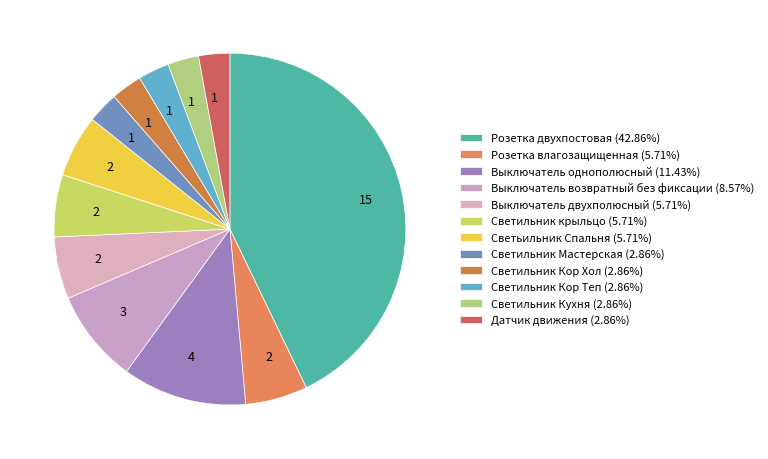

Combined, do Светильник Кухня and Выключатель возвратный без фиксации account for over 50%?

No